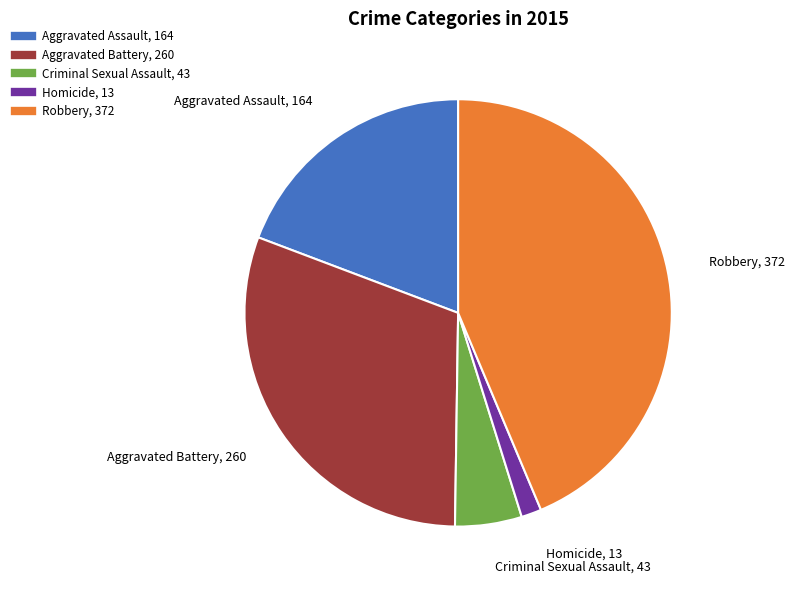

How many slices are in this pie chart?

5